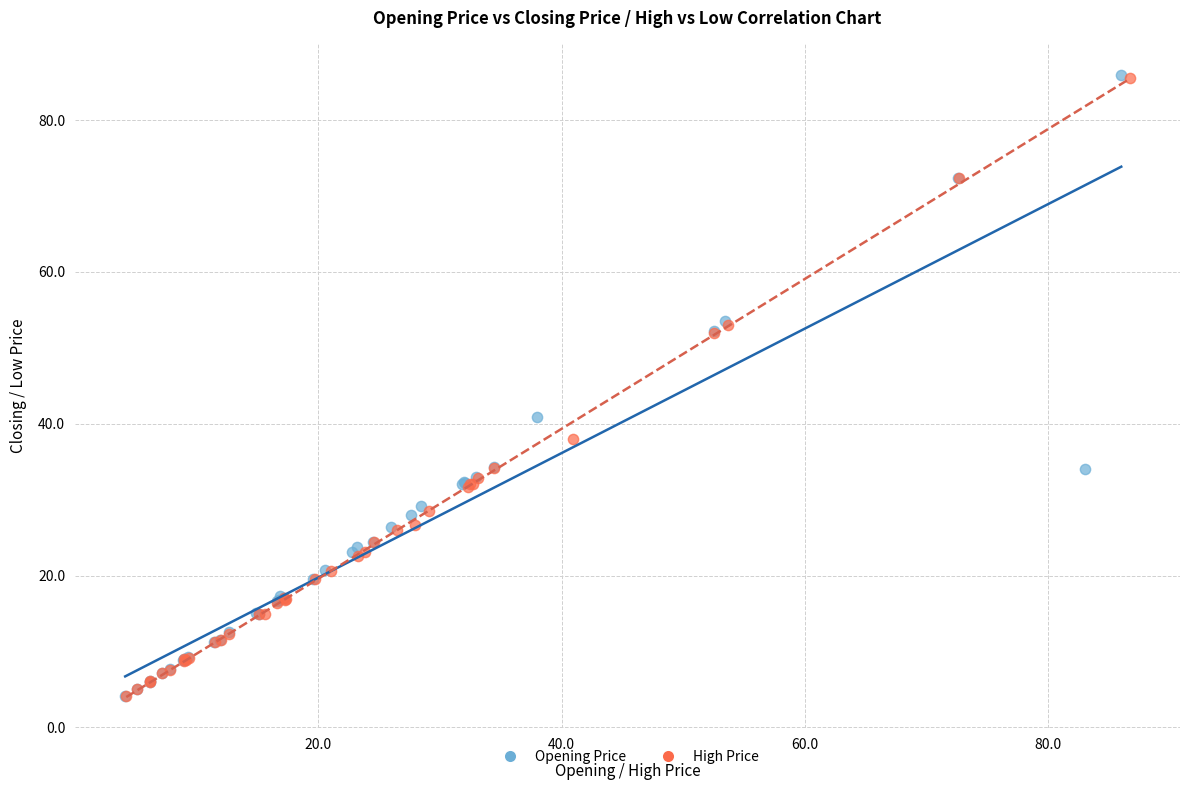

What are all the series names shown in the legend?

Opening Price, High Price